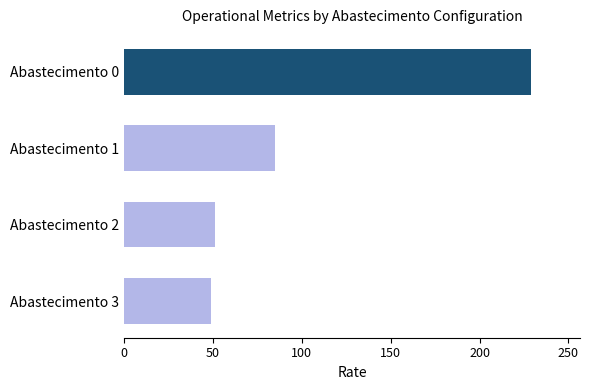

What is the change in value from Abastecimento 3 to Abastecimento 0?

+180